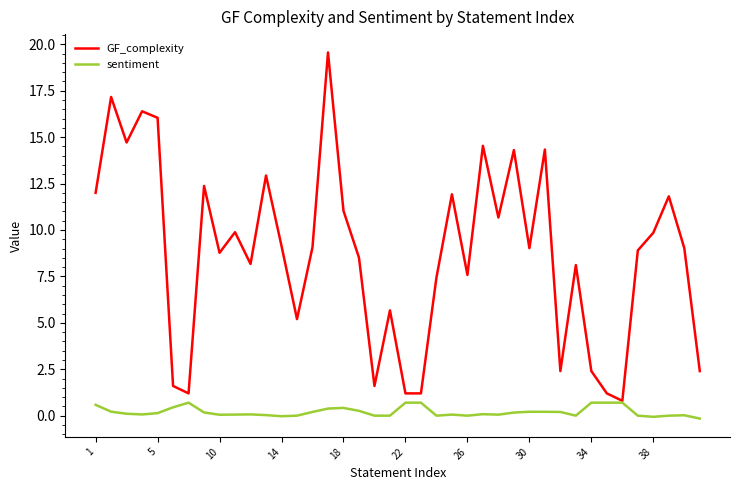

List the series in order of their overall mean, highest first.

GF_complexity, sentiment